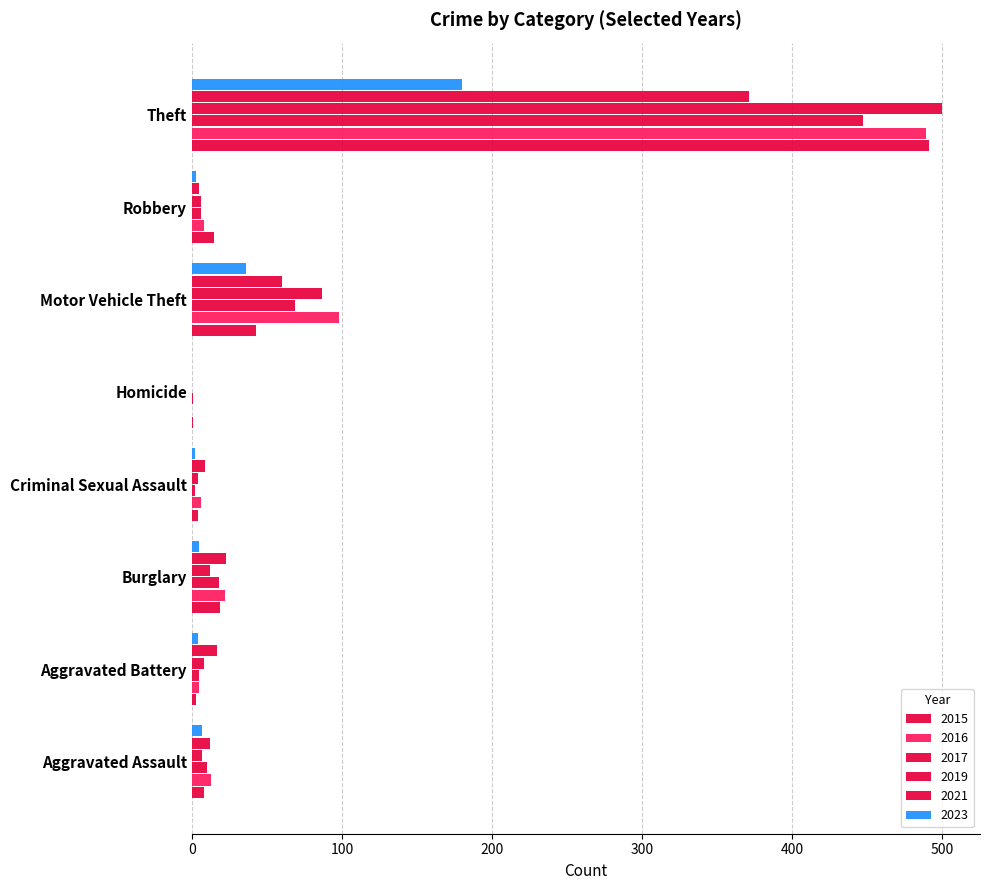

How many distinct data groups are displayed?

6